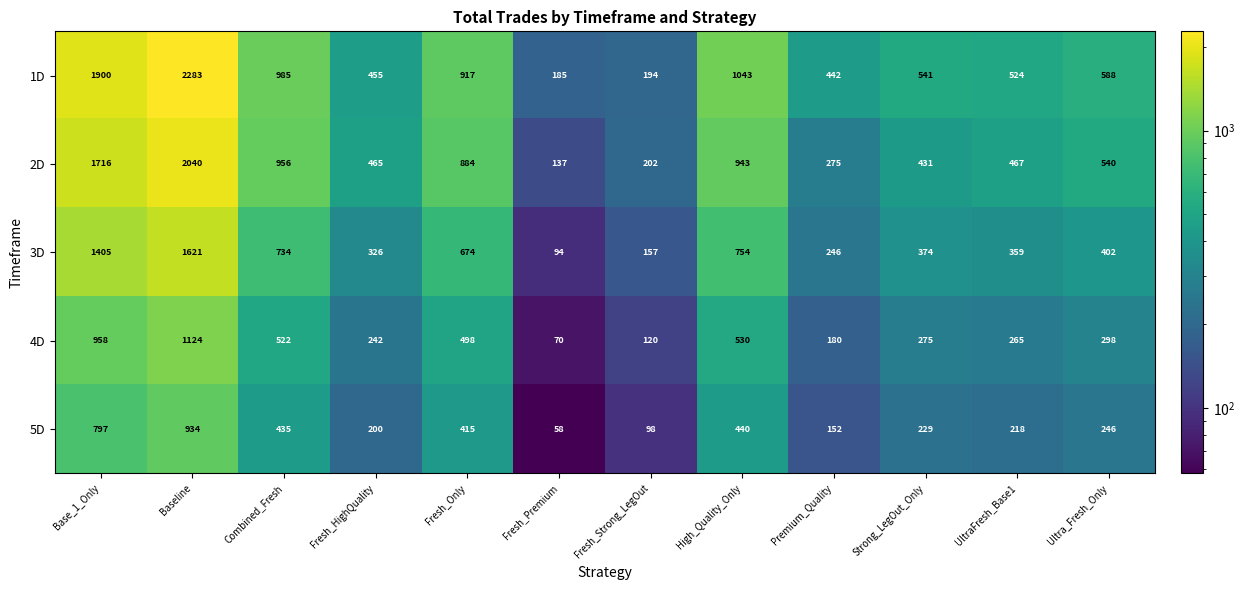

What is the difference between the 1D values at Combined_Fresh and Strong_LegOut_Only?

444